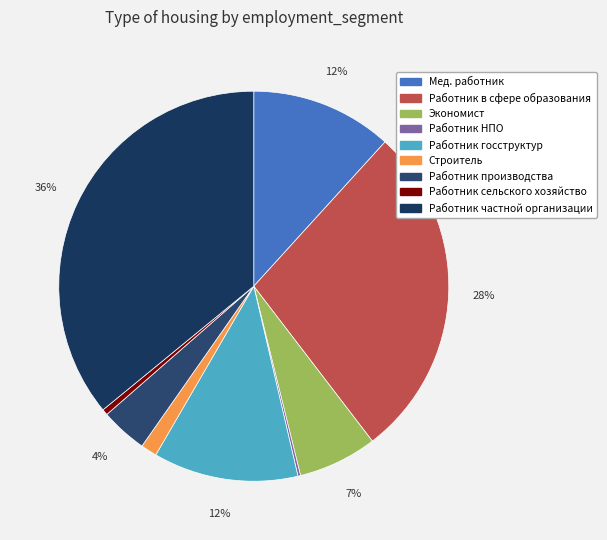

To the nearest percent, what is the difference between the Строитель and Работник сельского хозяйство slice percentages?

1%